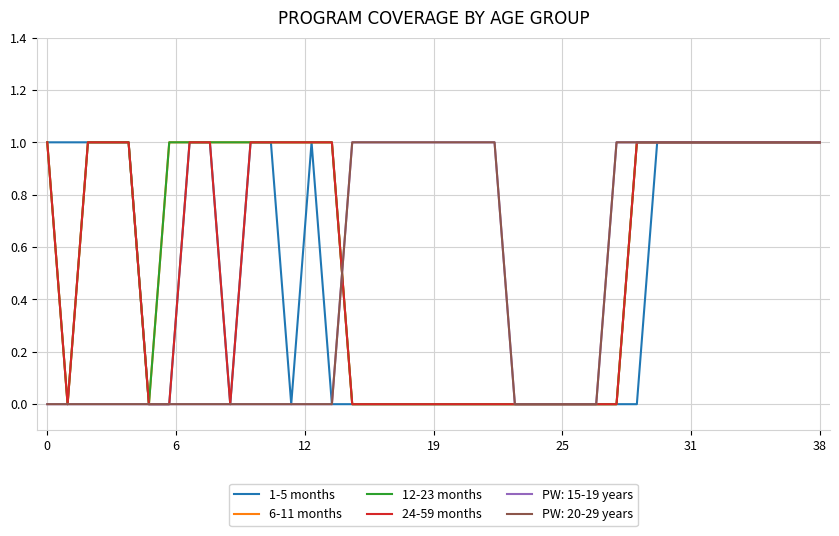

How many 12-23 months values are between 0 and 1?

39